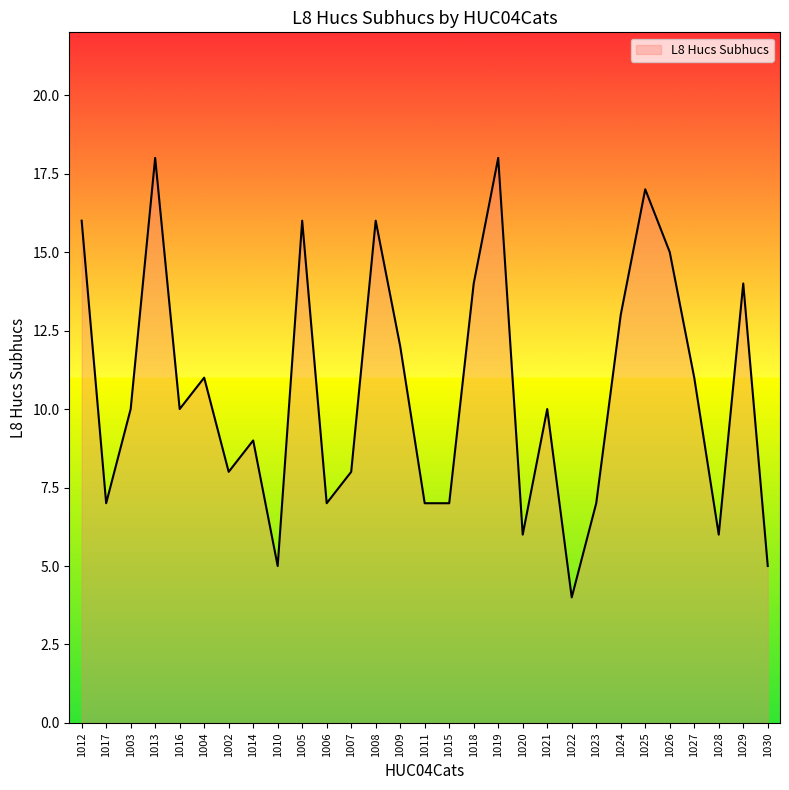

Reading left to right, what are all the values shown in this chart?

1012=16	1017=7	1003=10	1013=18	1016=10	1004=11	1002=8	1014=9	1010=5	1005=16	1006=7	1007=8	1008=16	1009=12	1011=7	1015=7	1018=14	1019=18	1020=6	1021=10	1022=4	1023=7	1024=13	1025=17	1026=15	1027=11	1028=6	1029=14	1030=5